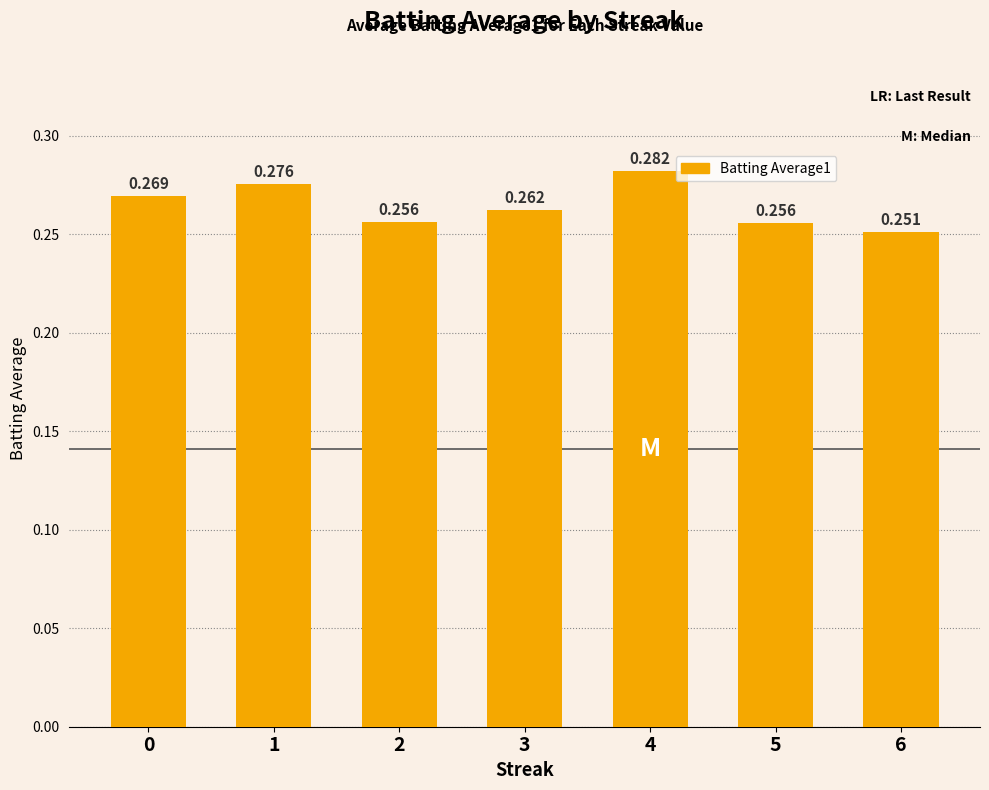

What is the sum of all values?

1.9